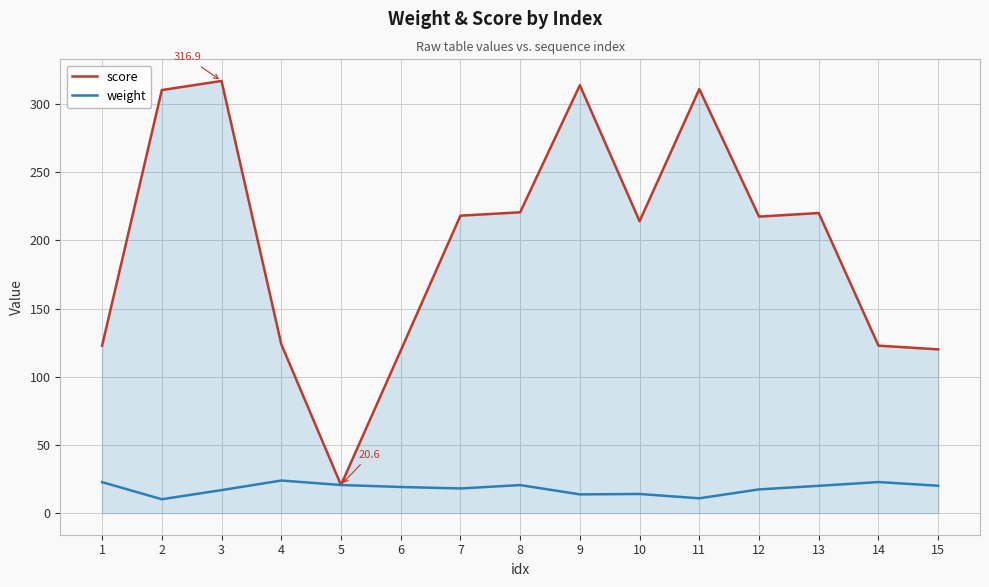

Is the value of score at 6 greater than the value of weight at 12?

Yes